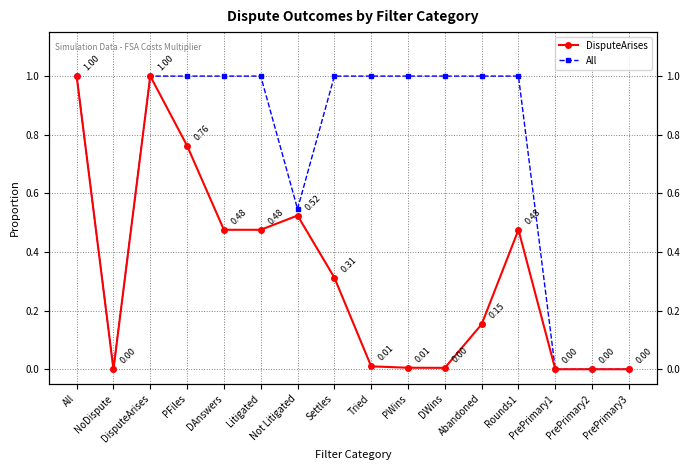

At which category does All reach its first local valley?

NoDispute